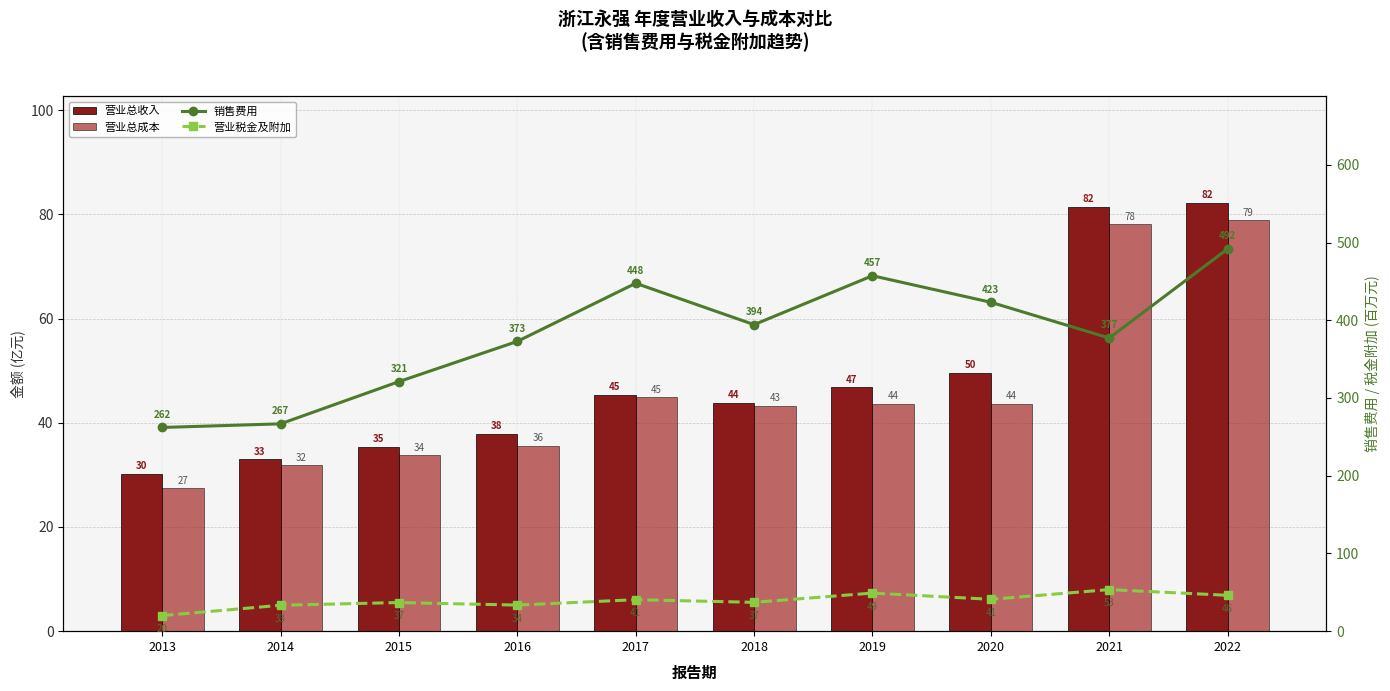

What is the difference between the highest and lowest values at 2020?

382.1